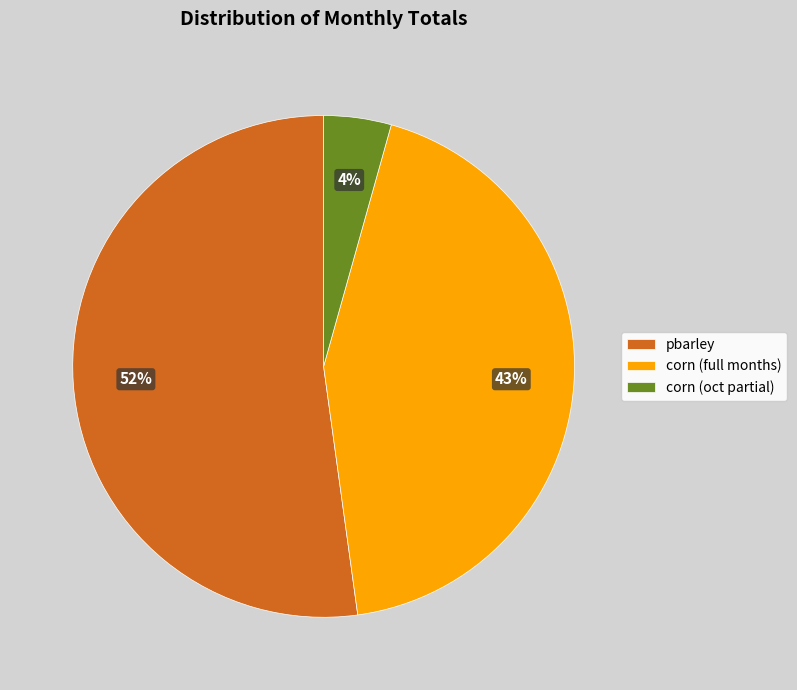

Is there a majority slice in this chart?

Yes